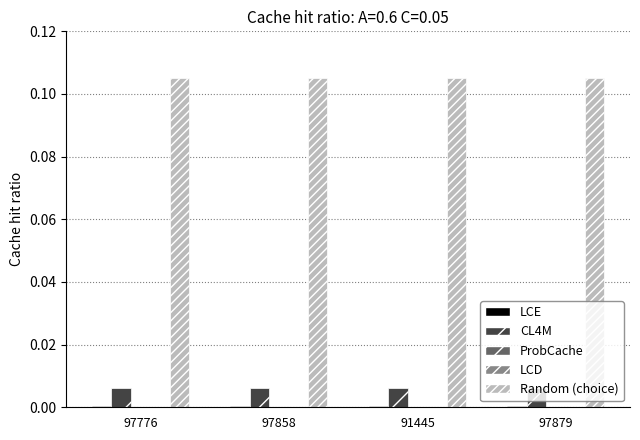

How many groups of bars are there?

4